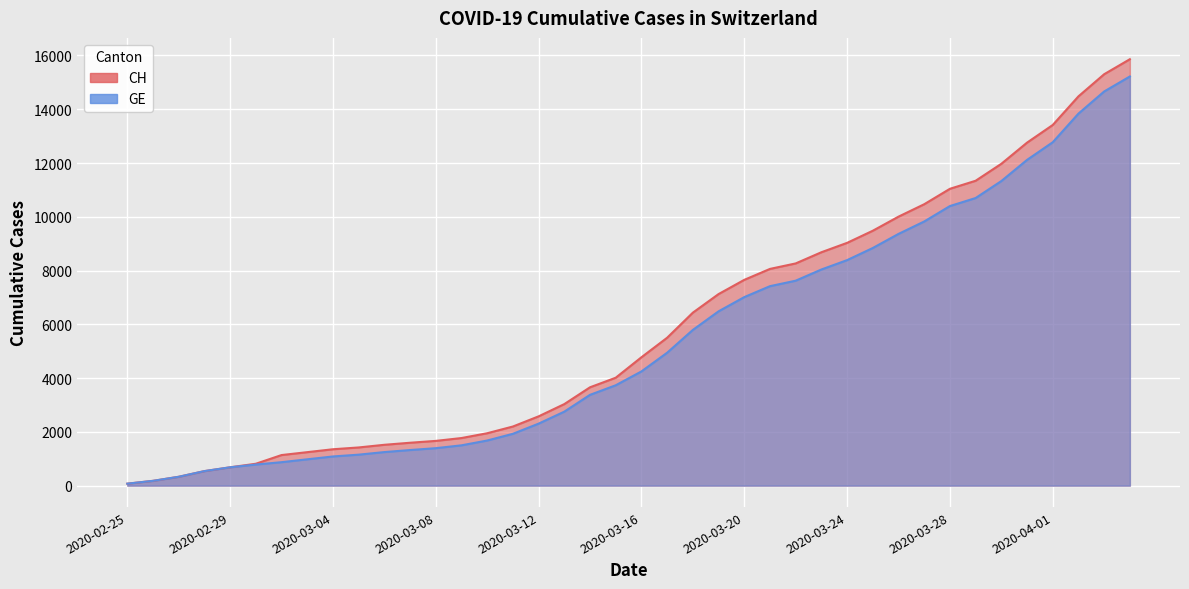

What is the difference between the highest and lowest values at 2020-03-04?

268